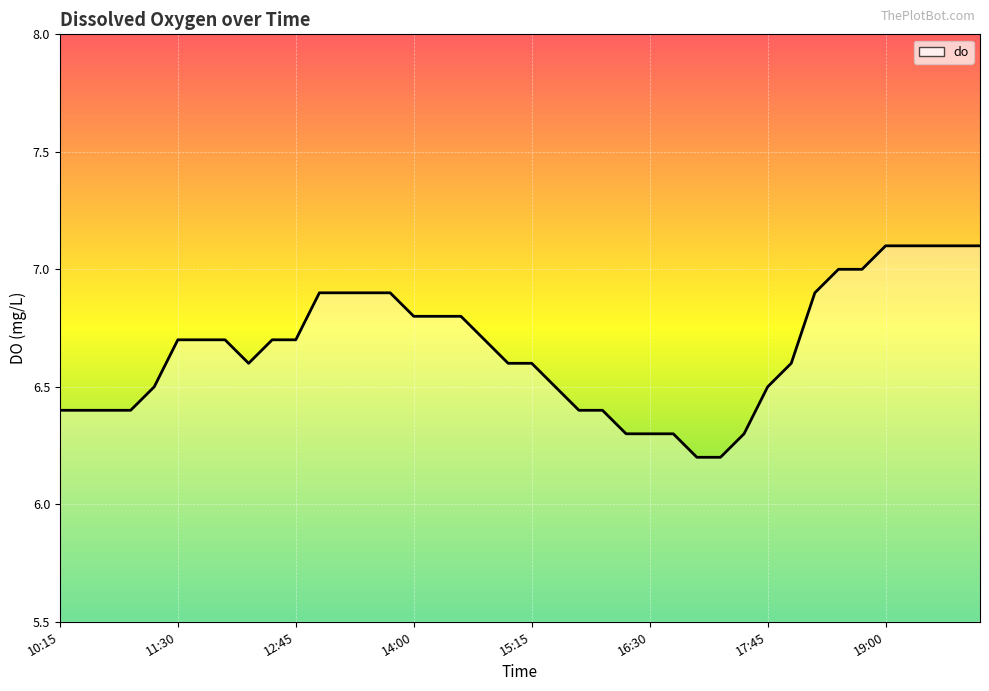

At which category does the chart reach its minimum across all series?

27